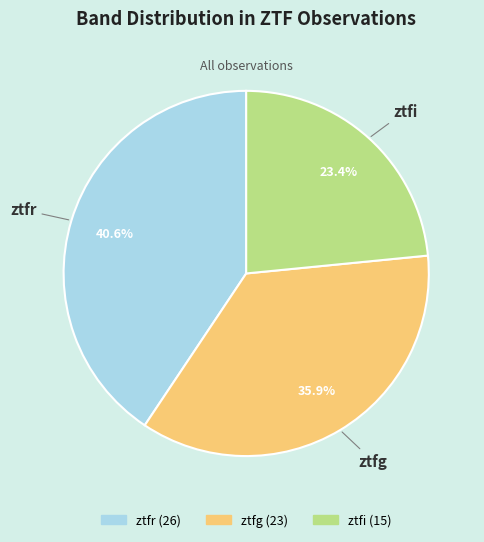

How many segments does this pie chart have?

3